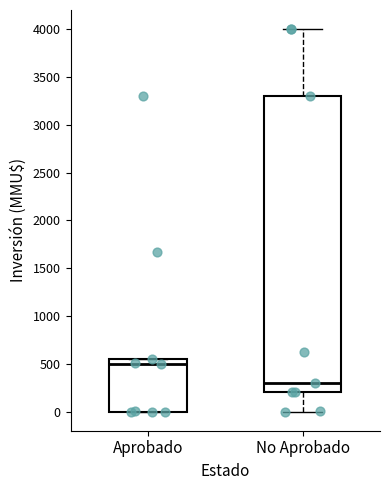

Which box's median line is the highest?

Aprobado